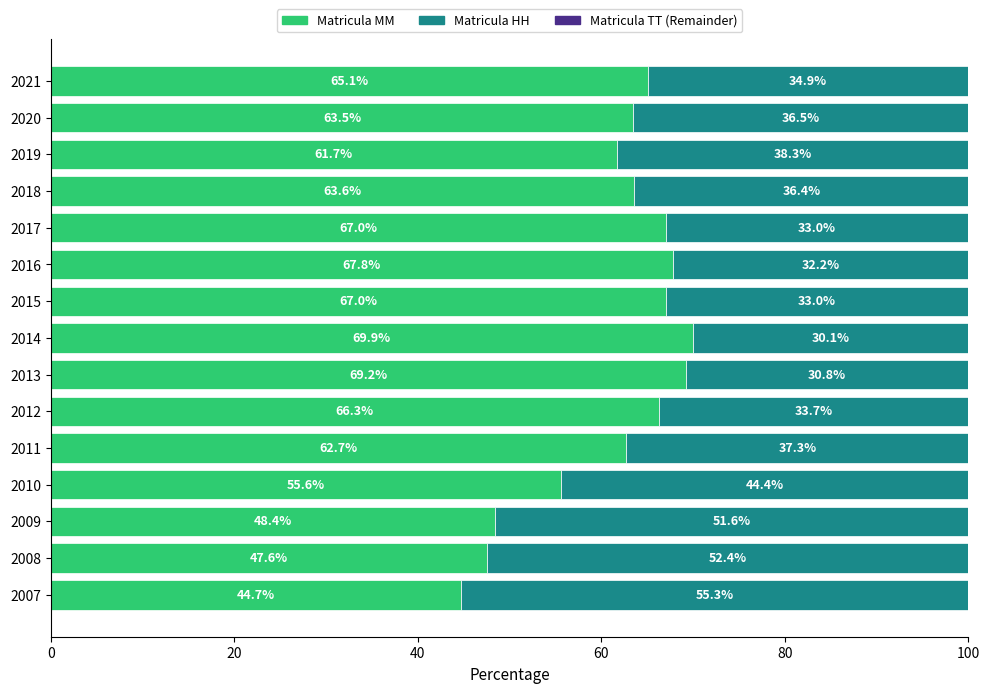

What is the lowest value of the Matricula MM series?

44.7